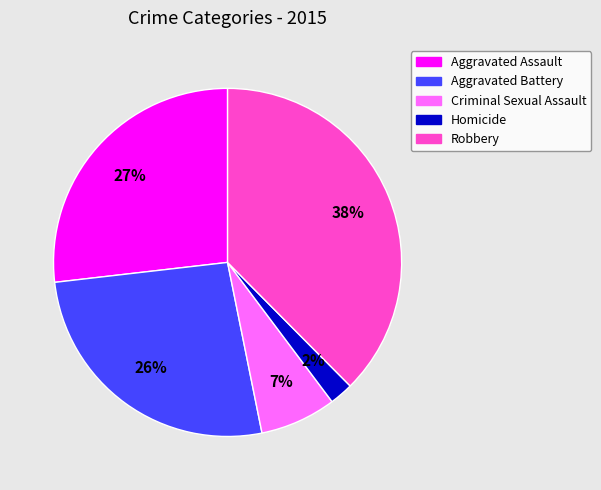

Which slice is the smallest?

Homicide